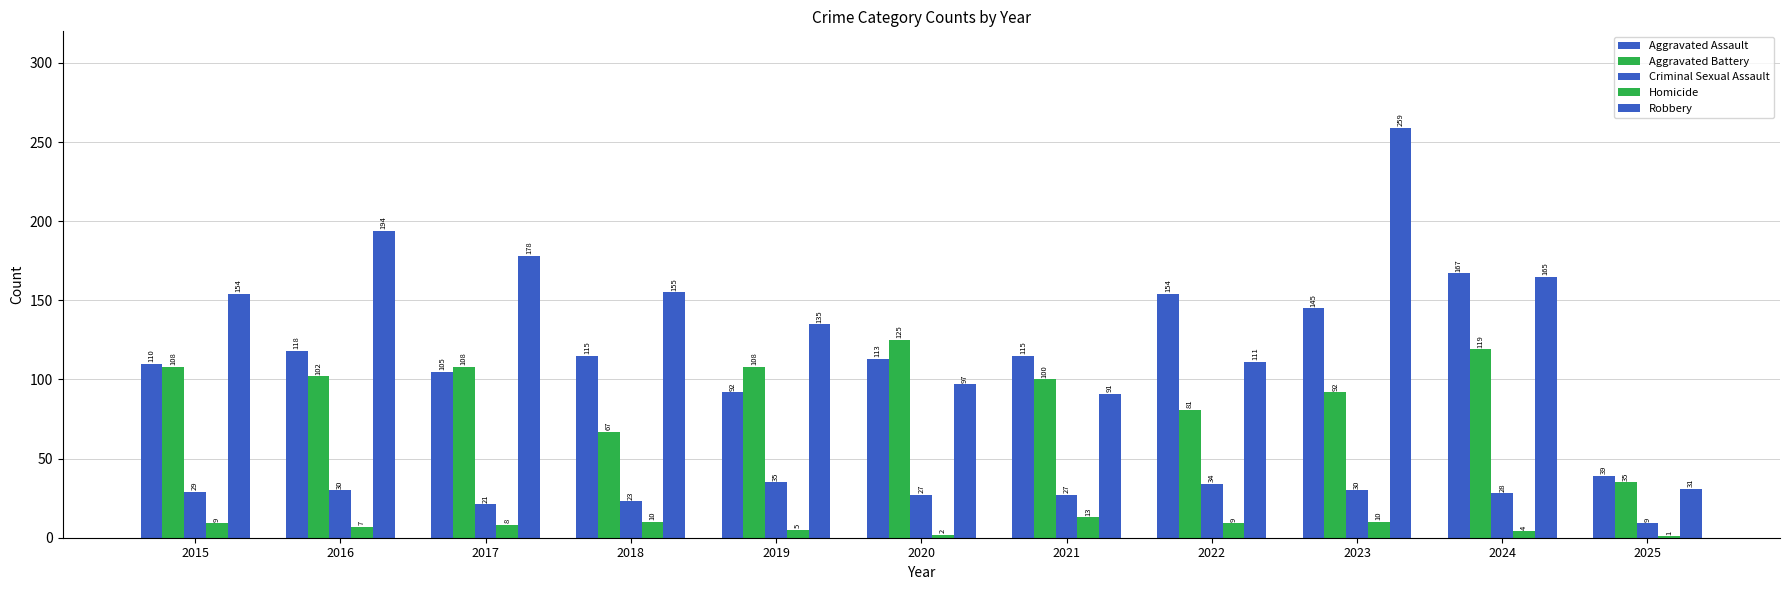

Reading left to right, what are all the values shown in this chart?

Aggravated Assault: 110	118	105	115	92	113	115	154	145	167	39
Aggravated Battery: 108	102	108	67	108	125	100	81	92	119	35
Criminal Sexual Assault: 29	30	21	23	35	27	27	34	30	28	9
Homicide: 9	7	8	10	5	2	13	9	10	4	1
Robbery: 154	194	178	155	135	97	91	111	259	165	31